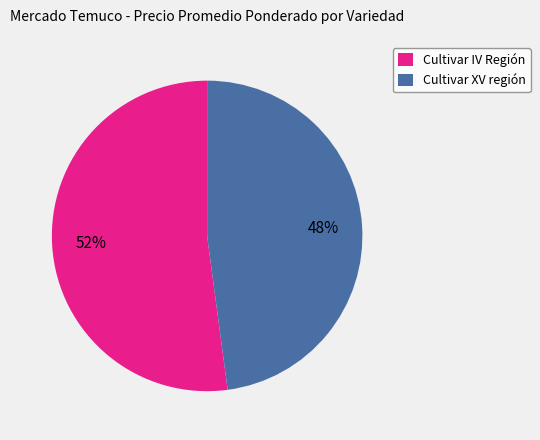

What percentage is the Cultivar XV región slice, to the nearest percent?

48%